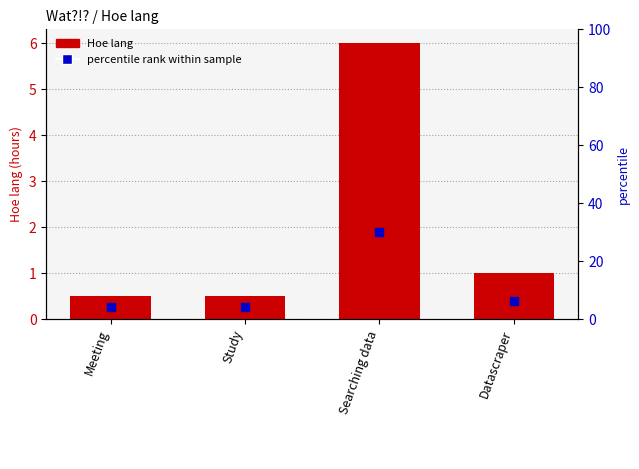

True or false: the data shows 0.5 at Meeting.

True